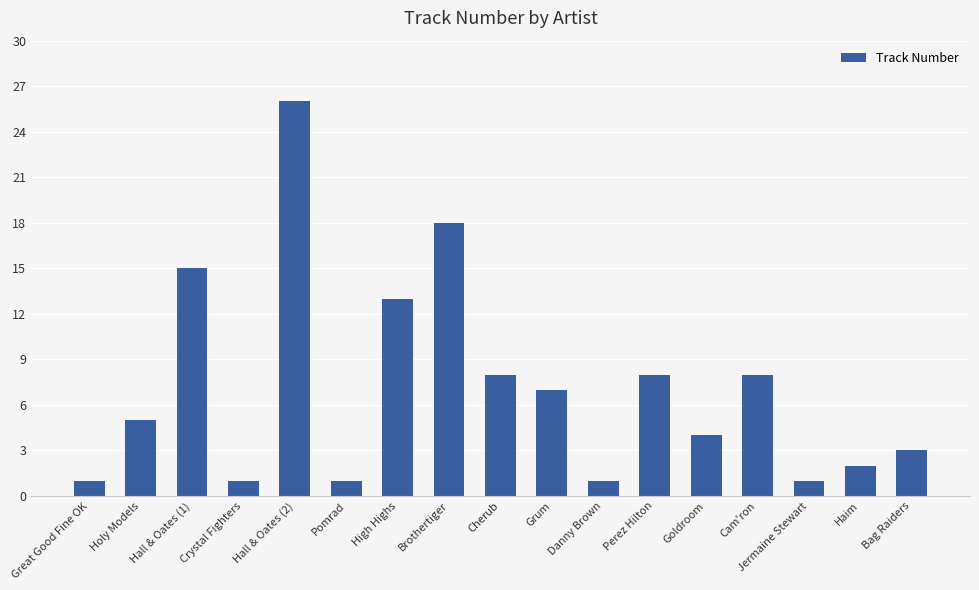

Which label corresponds to the largest value in the chart?

Hall & Oates (2)